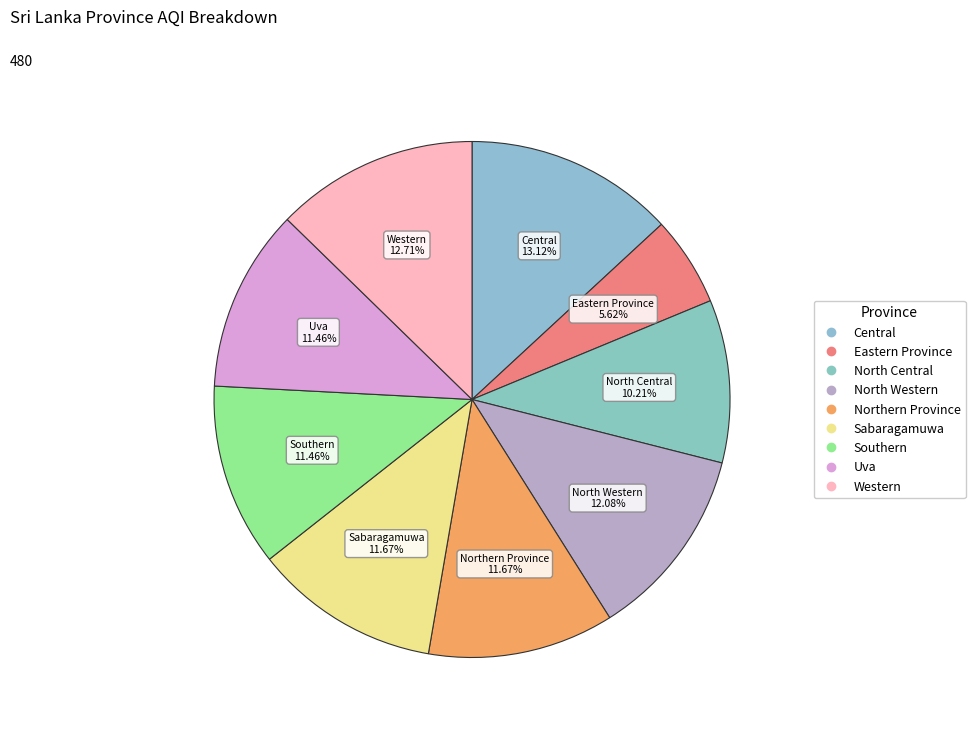

What percentage is NOT represented by Southern?

88.5%